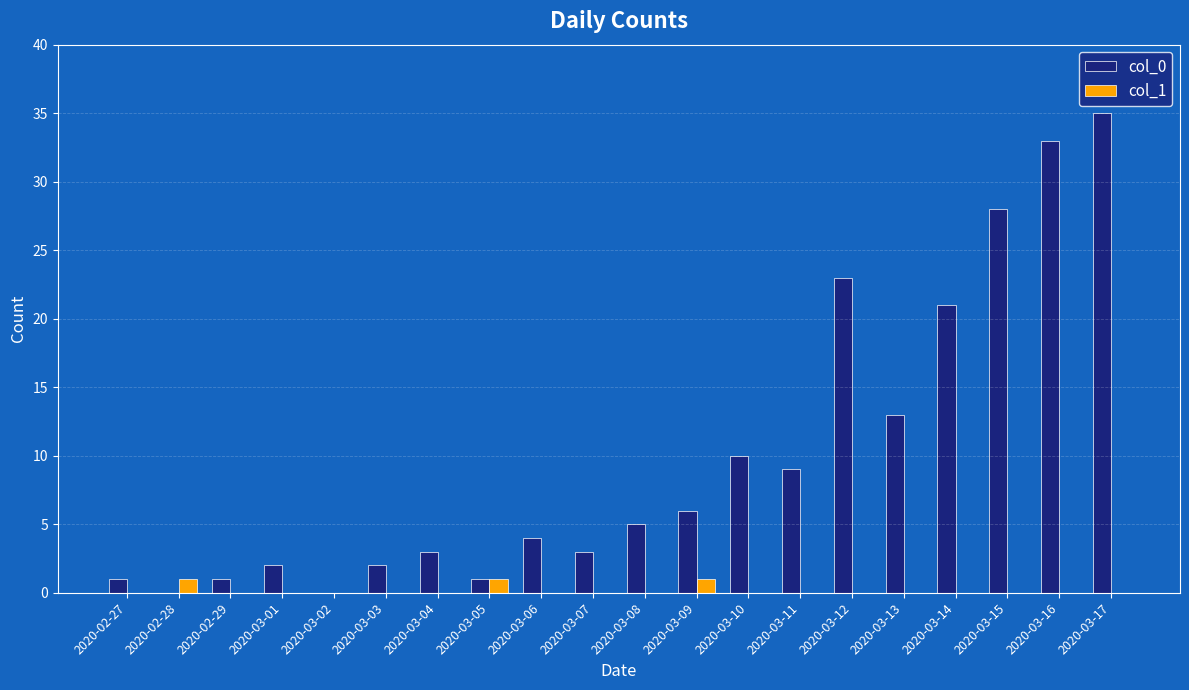

Between 2020-03-01 and 2020-03-10, which series saw the biggest shift?

col_0